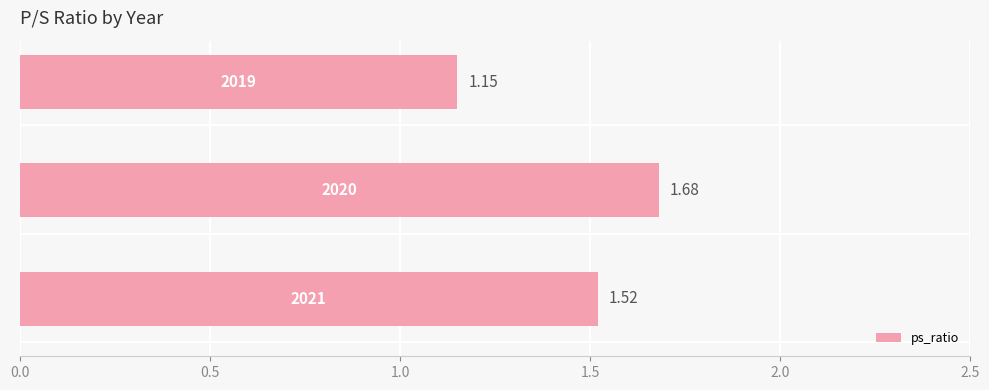

How many values are between 1 and 2?

3